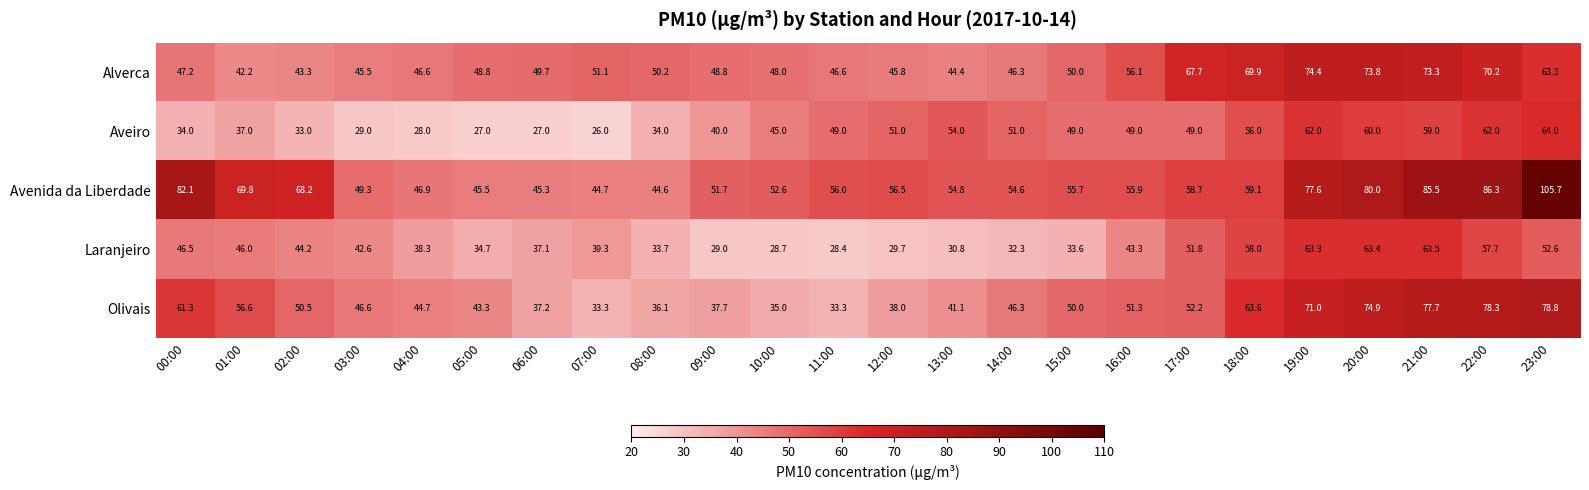

At which label is Aveiro closest to 45?

10:00